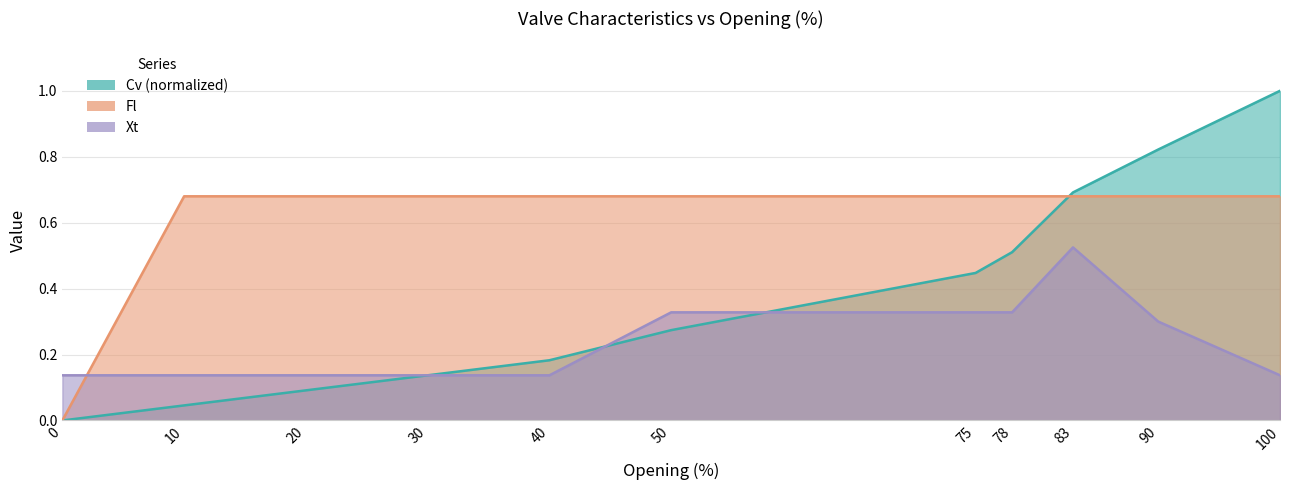

What is the difference between the maximum and second lowest values in the Cv series?

1.0